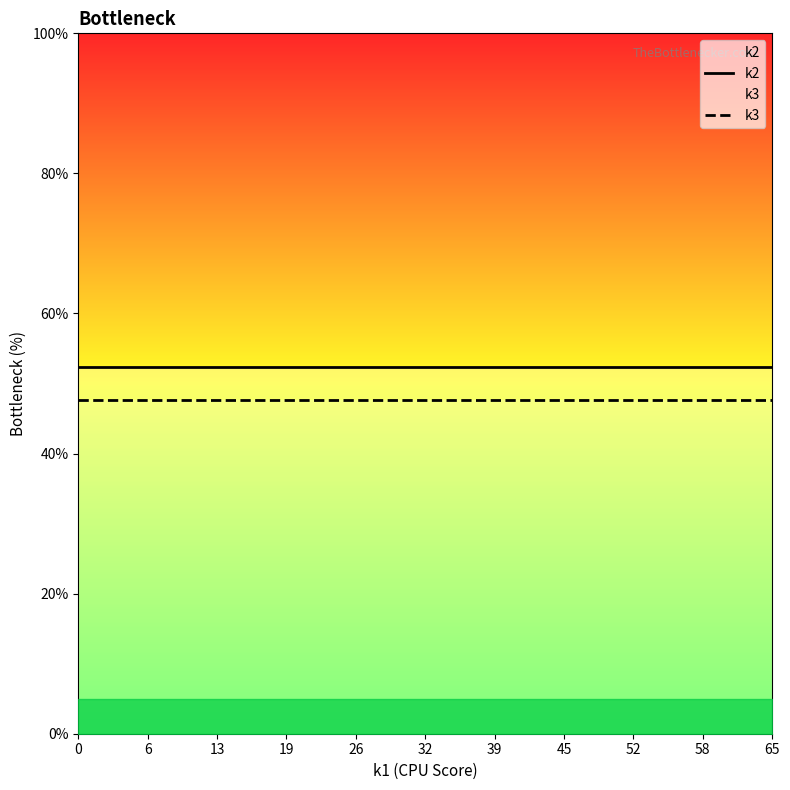

What is the label of the 8th point from the left?

45